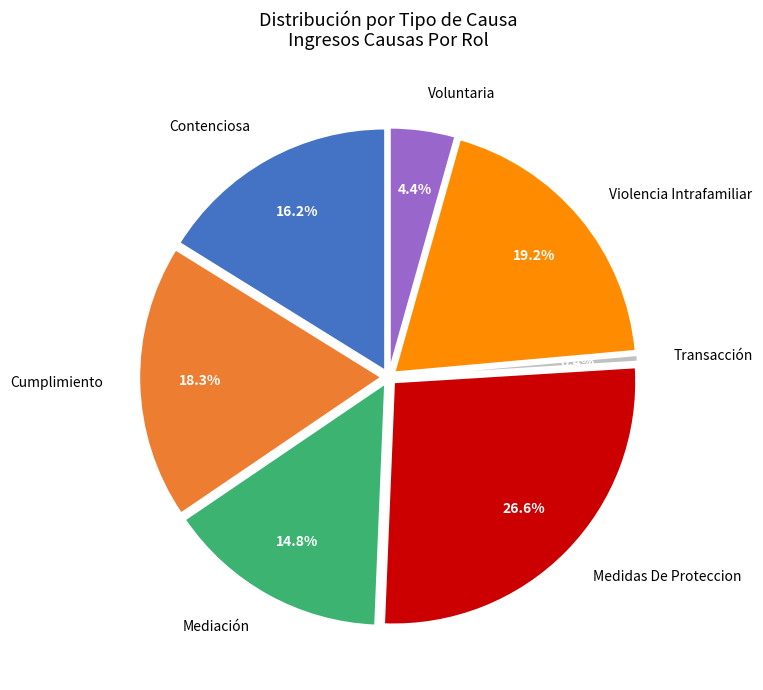

Does Cumplimiento account for over 50% of the chart?

No